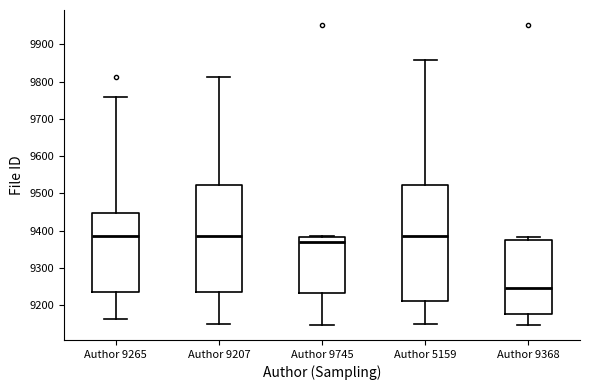

Reading left to right, read every box against the y-axis: the position of its median line, the range the box covers, and the ends of its whiskers. The values are not printed on the chart, so give them approximately, as read against the axis.

Author 9265: median 9390, box 9240 to 9450, whiskers 9160 to 9760
Author 9207: median 9390, box 9240 to 9520, whiskers 9150 to 9810
Author 9745: median 9370, box 9230 to 9380, whiskers 9150 to 9390
Author 5159: median 9390, box 9210 to 9520, whiskers 9150 to 9860
Author 9368: median 9250, box 9180 to 9370, whiskers 9150 to 9380